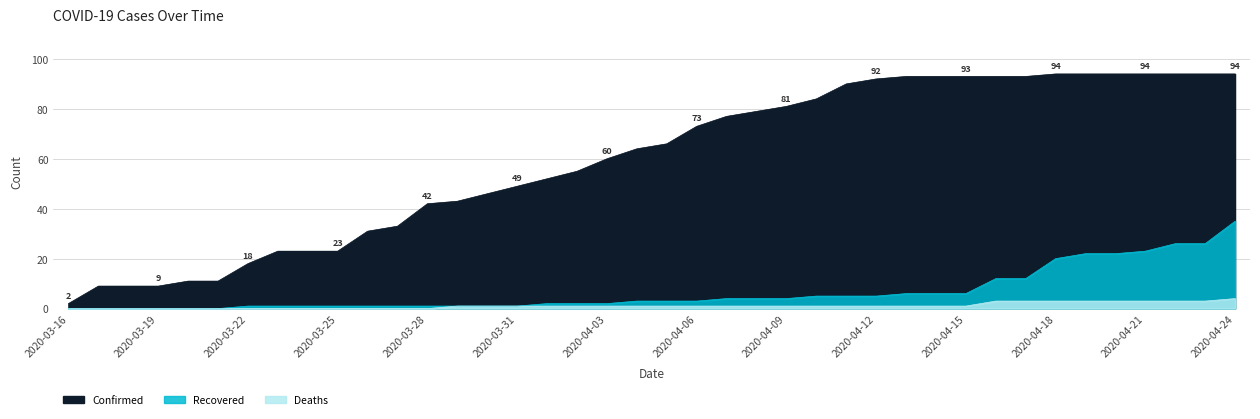

The Deaths series shows 1 at 2020-04-11. True or false?

True